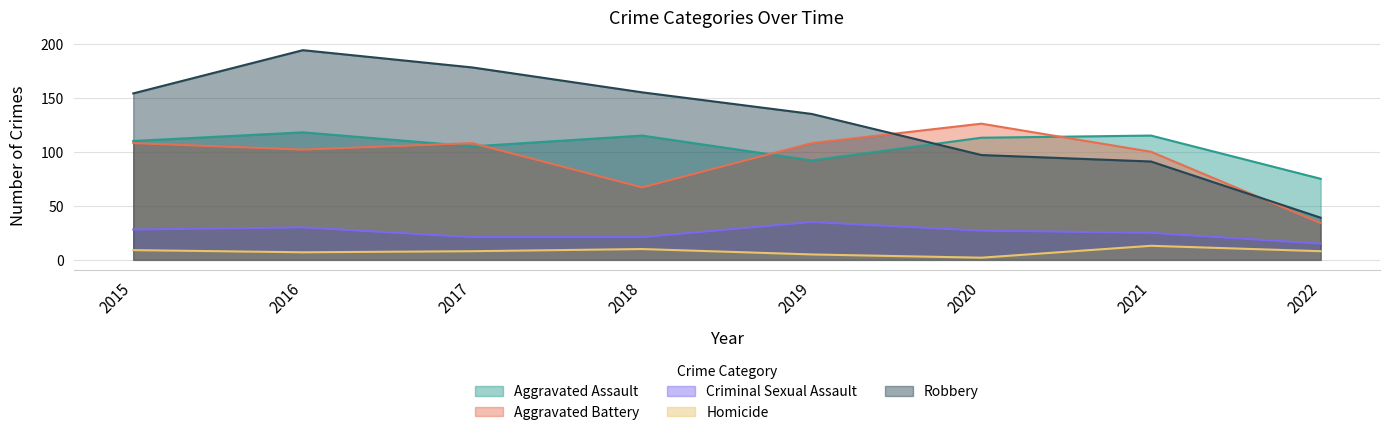

Which label corresponds to the largest value in the chart?

2016